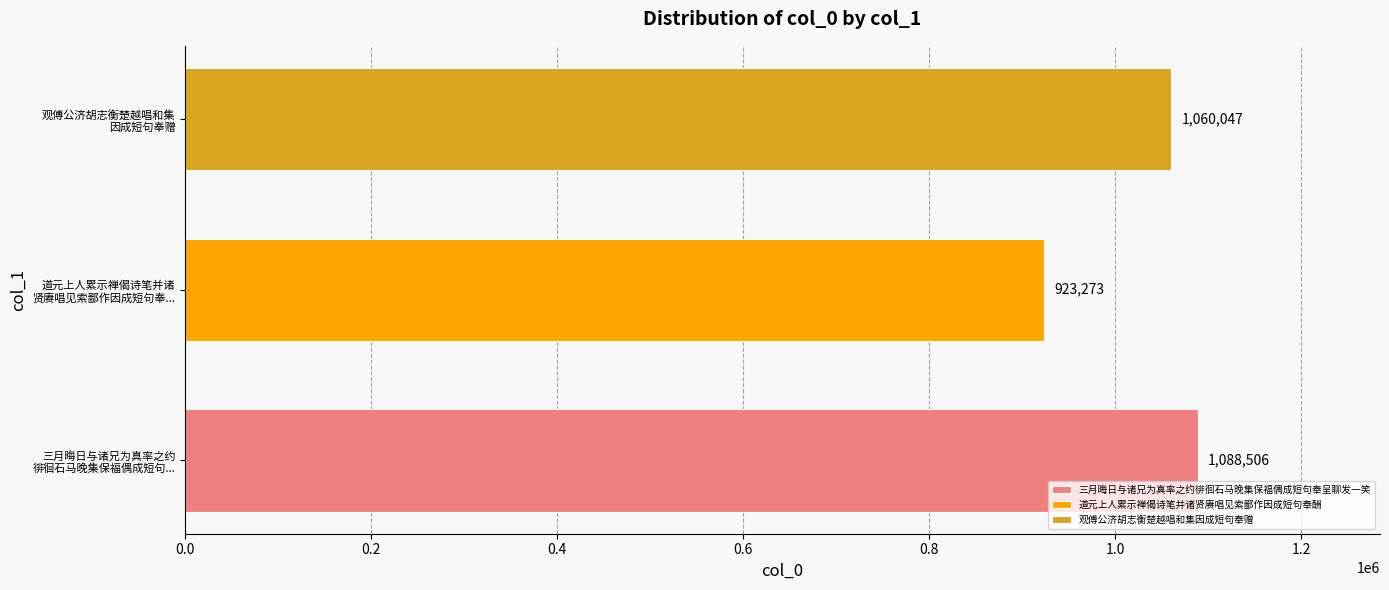

Count the values in the range 923273 to 1088506.

3